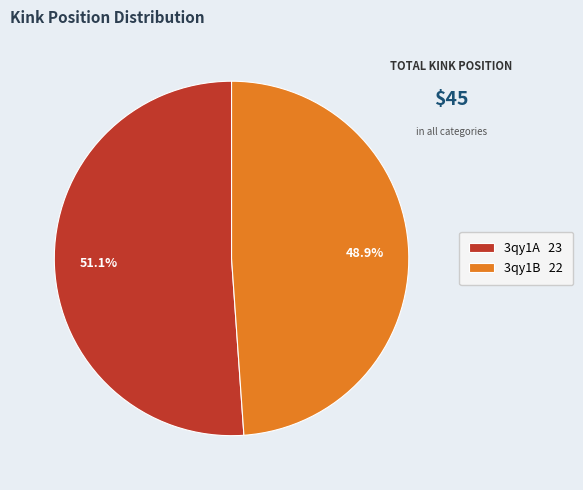

What percentage is NOT represented by 3qy1B?

51.1%